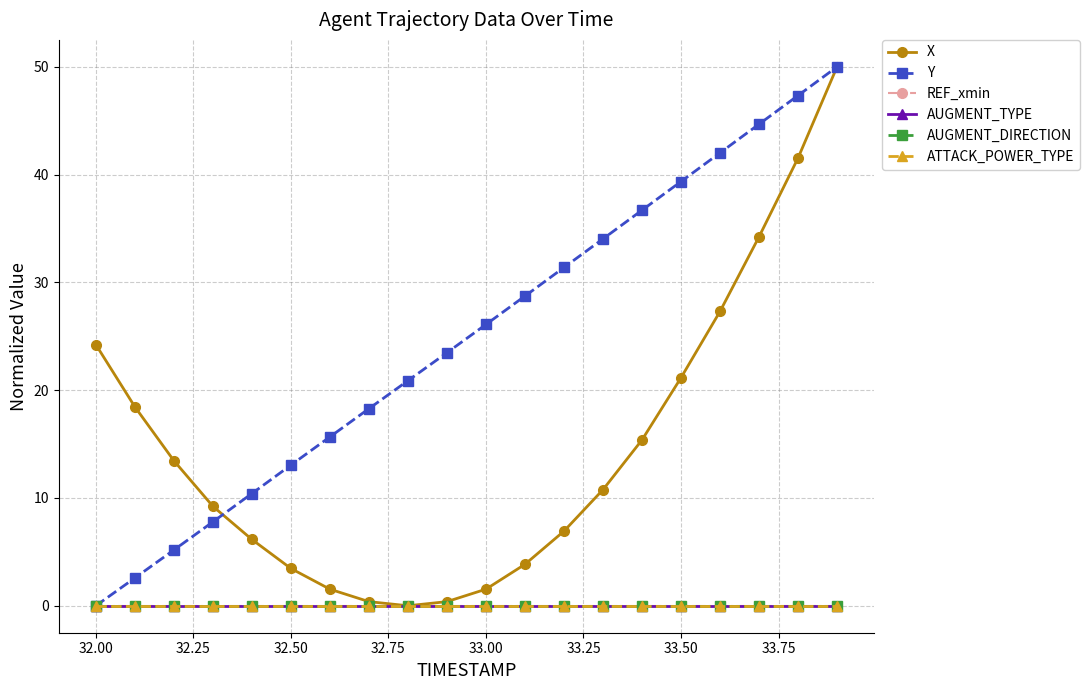

True or false: Y and X cross at least once.

True